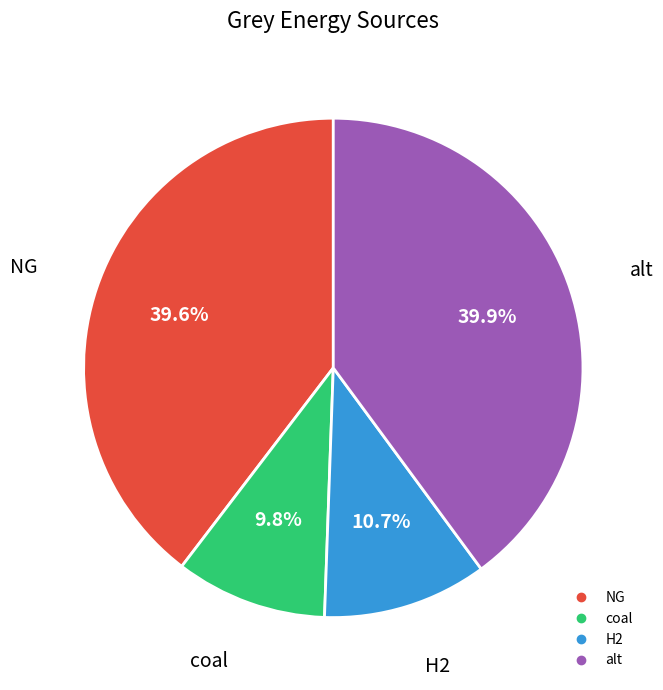

Does coal represent more than half of the total?

No